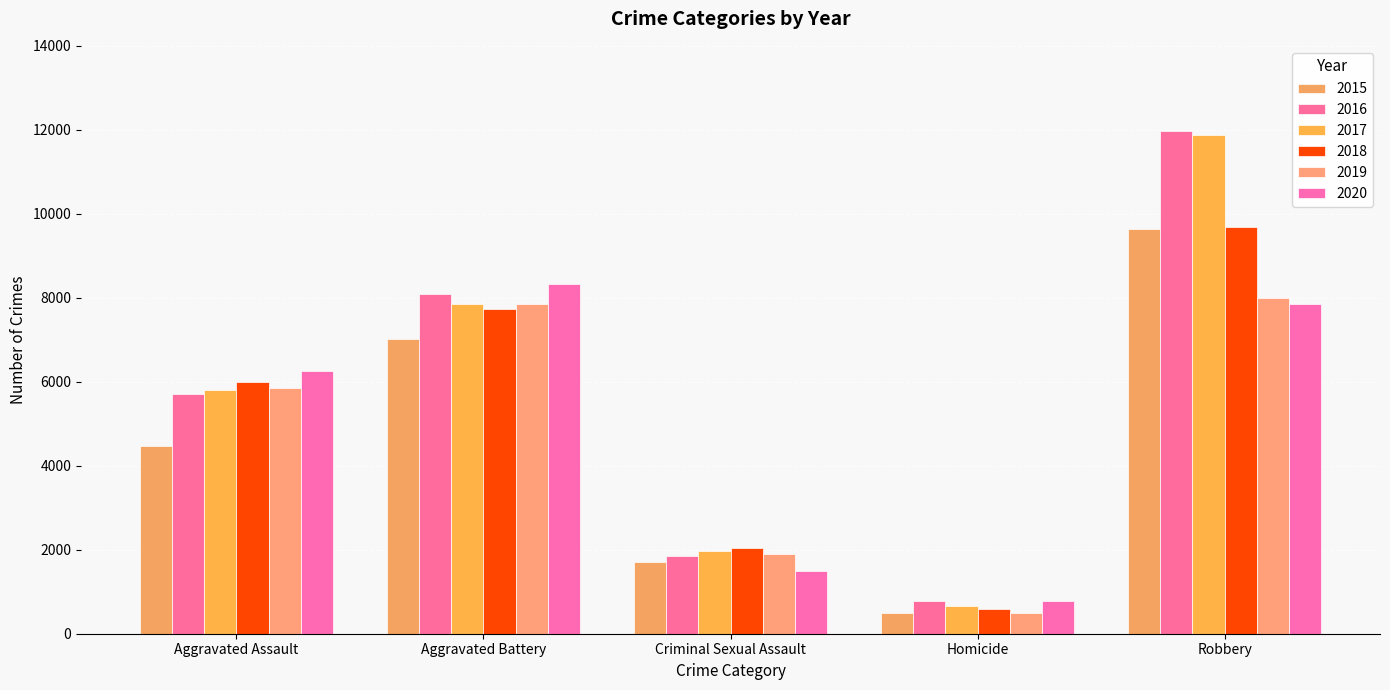

What position from the left is Aggravated Assault?

1